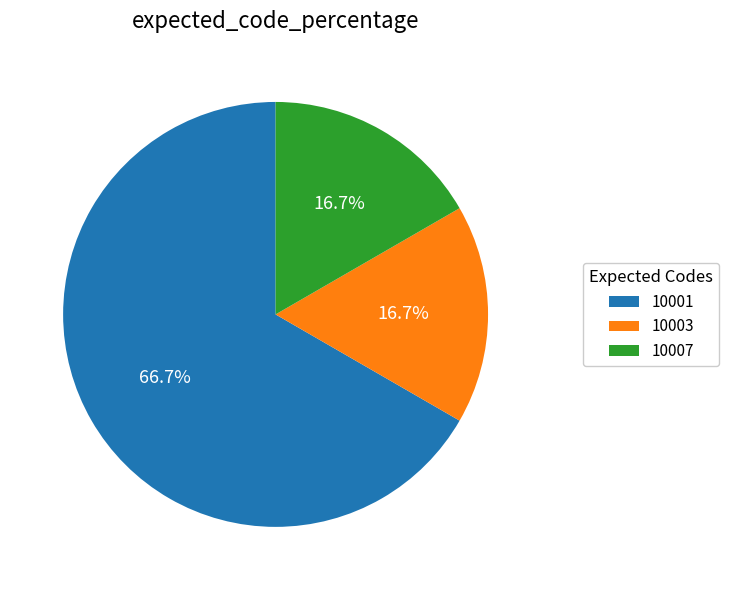

How many slices are in this pie chart?

3